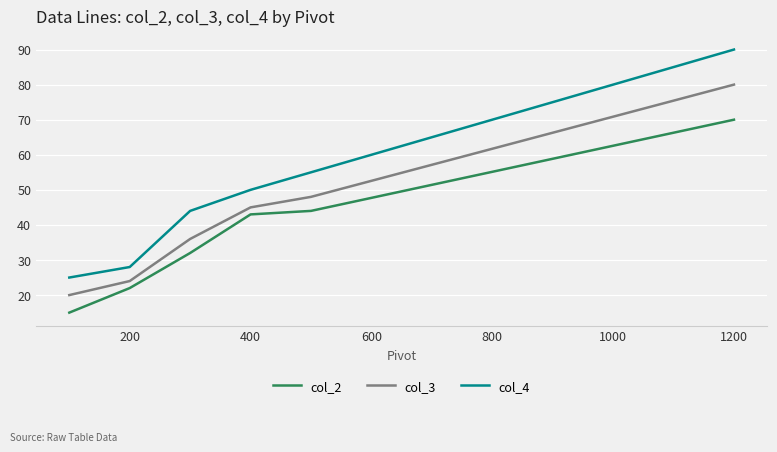

Which series has the largest total across all categories?

col_4